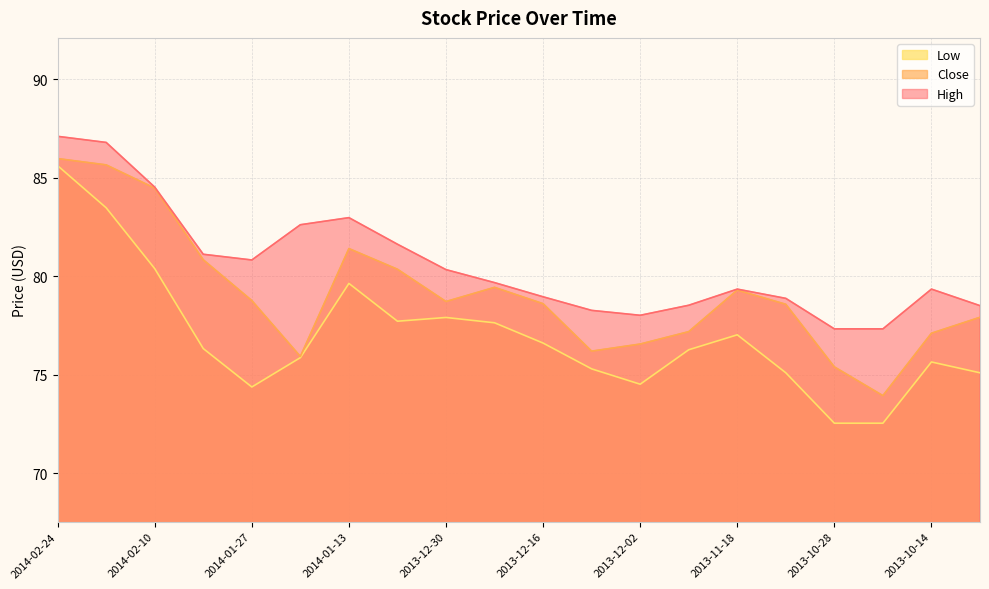

Does the chart display data point markers on the line(s)?

No